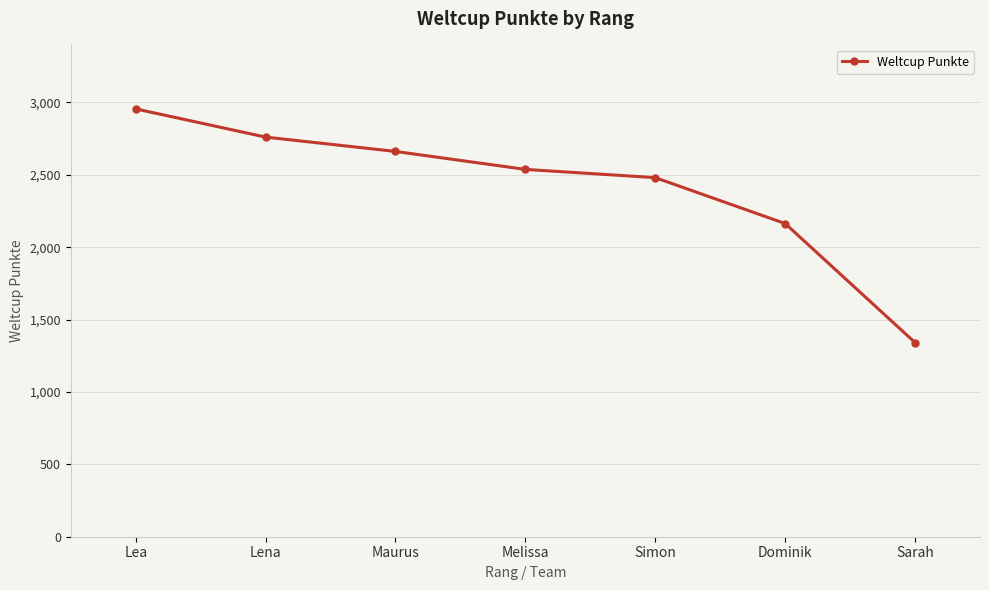

List the labels in order of value, smallest first.

Sarah, Dominik, Simon, Melissa, Maurus, Lena, Lea